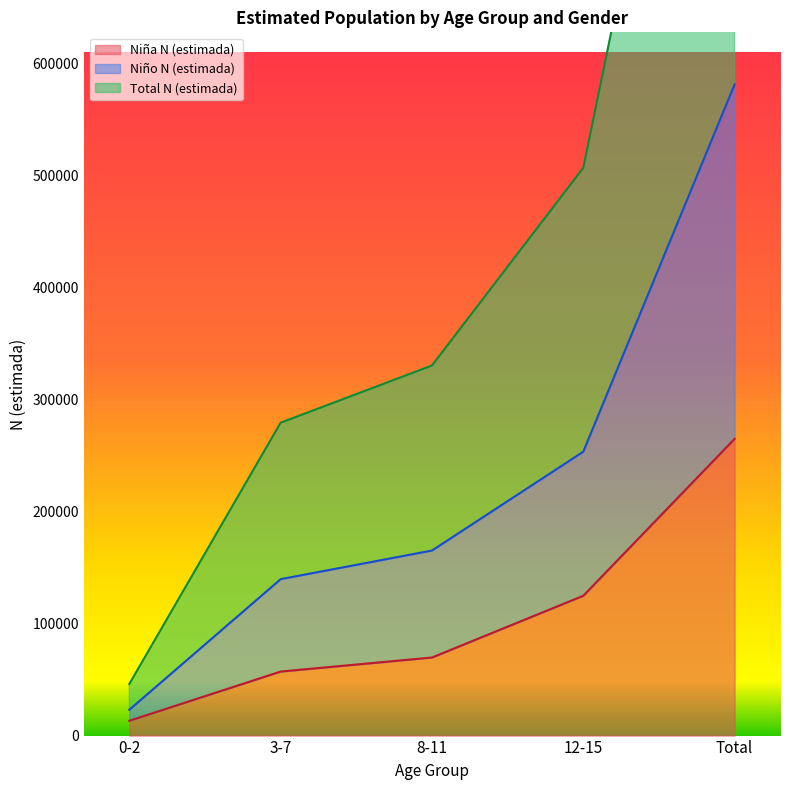

The Niña N (estimada) series shows 264865 at Total. True or false?

True